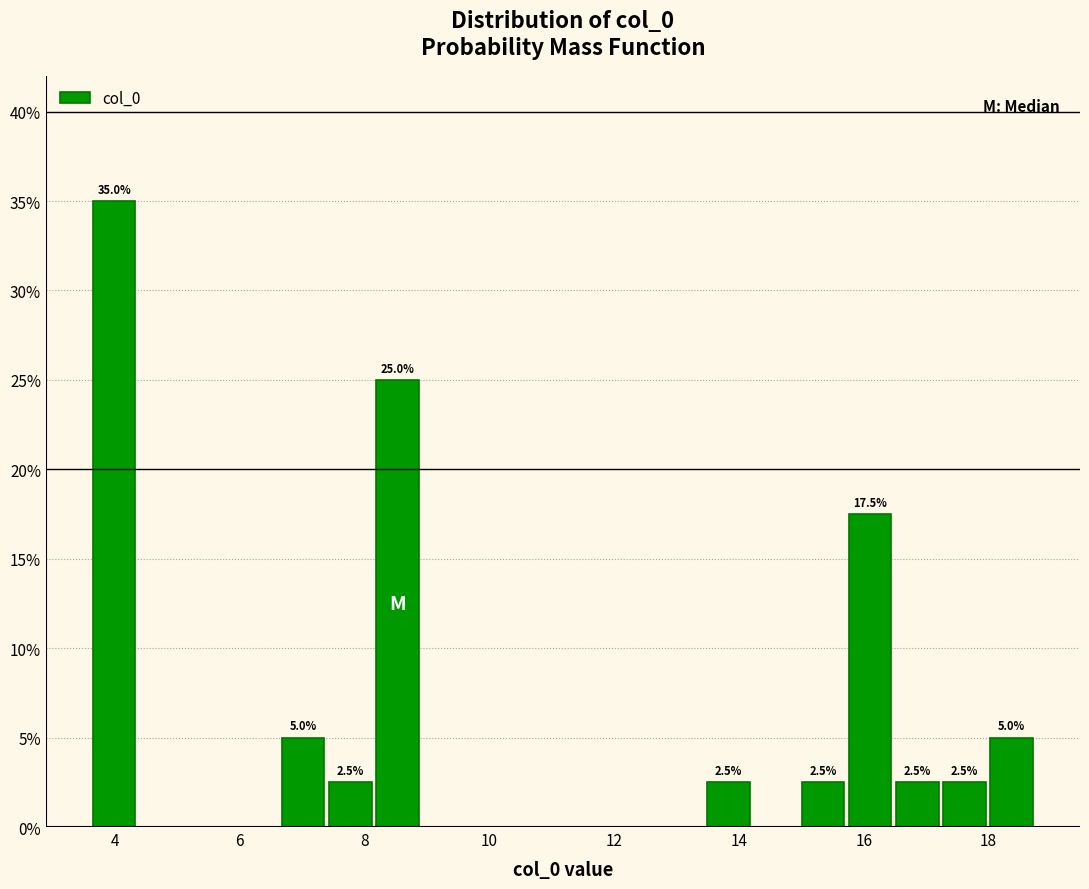

Read against the x-axis, roughly where is the centre of the tallest bar?

4.0